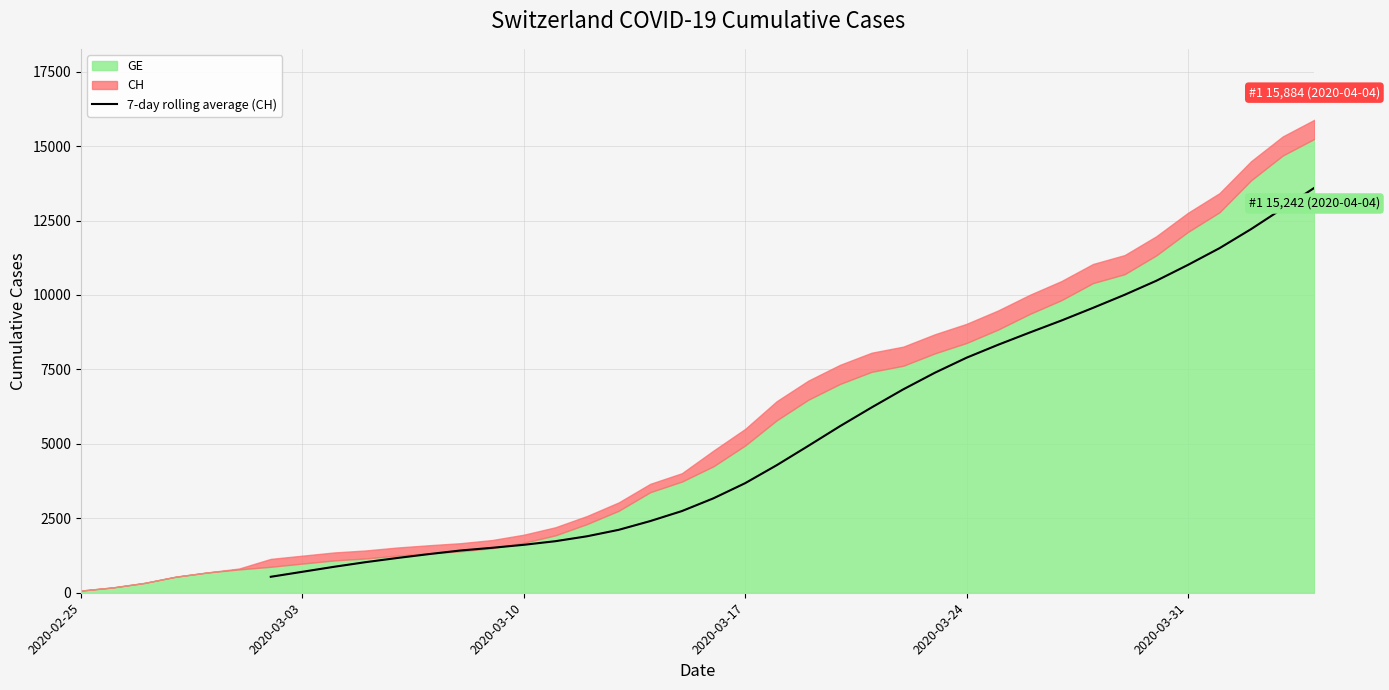

Does the chart display data point markers on the line(s)?

No